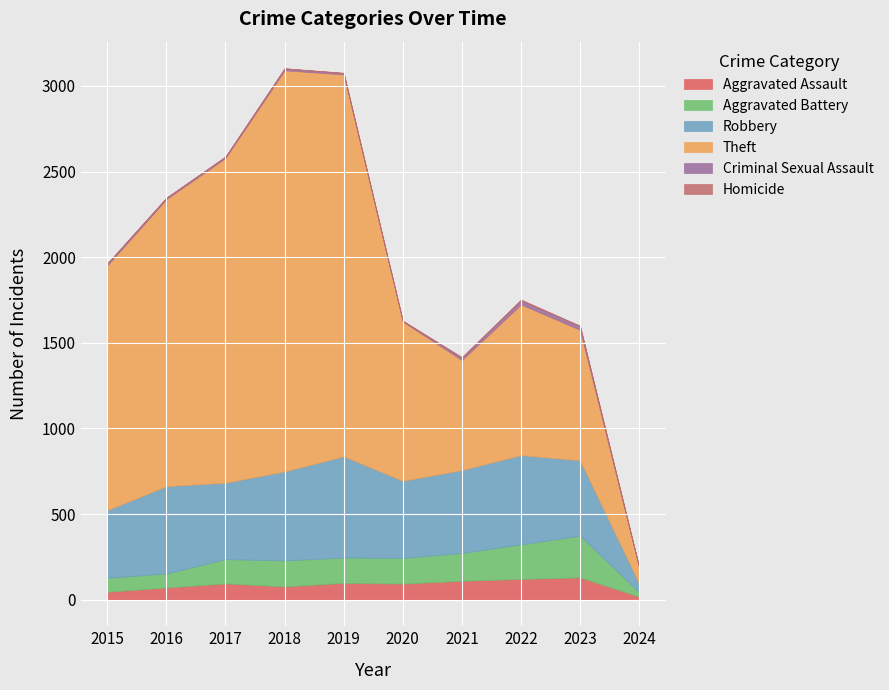

What is the sum of all Robbery values?

4408